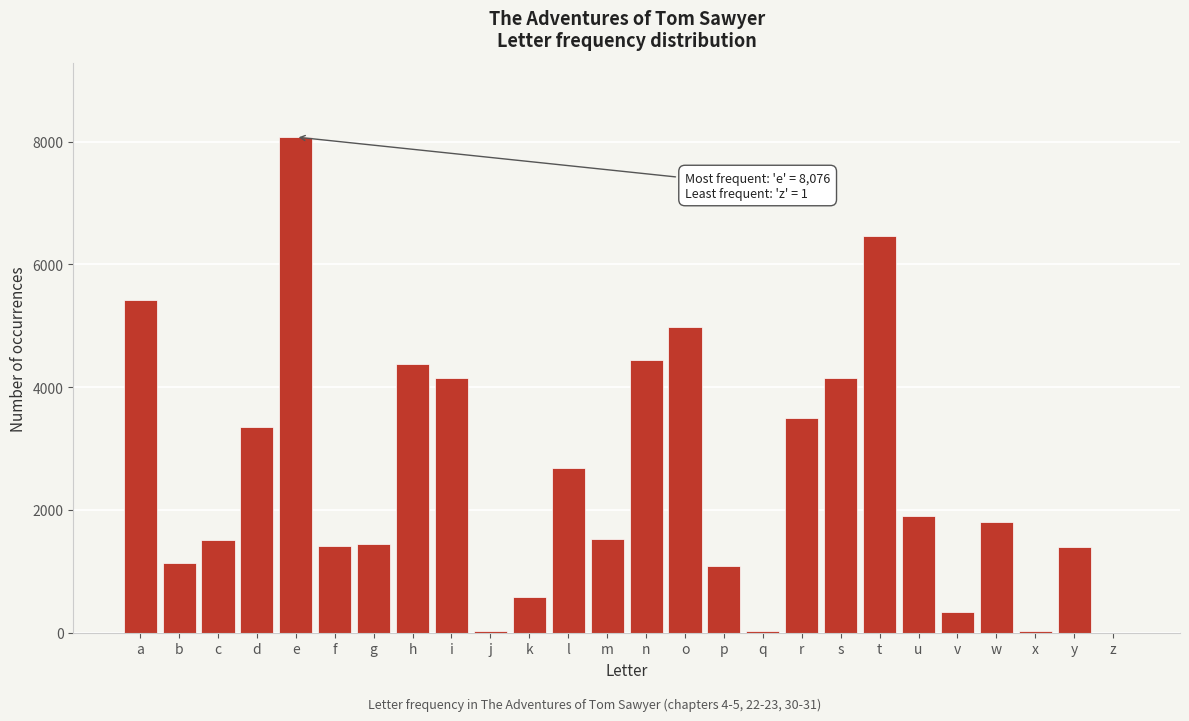

The value at n is 4448. True or false?

True